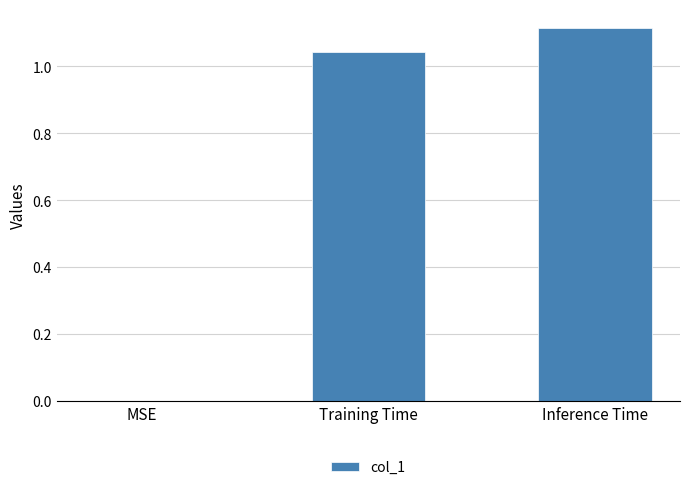

Which label corresponds to the largest value in the chart?

Inference Time